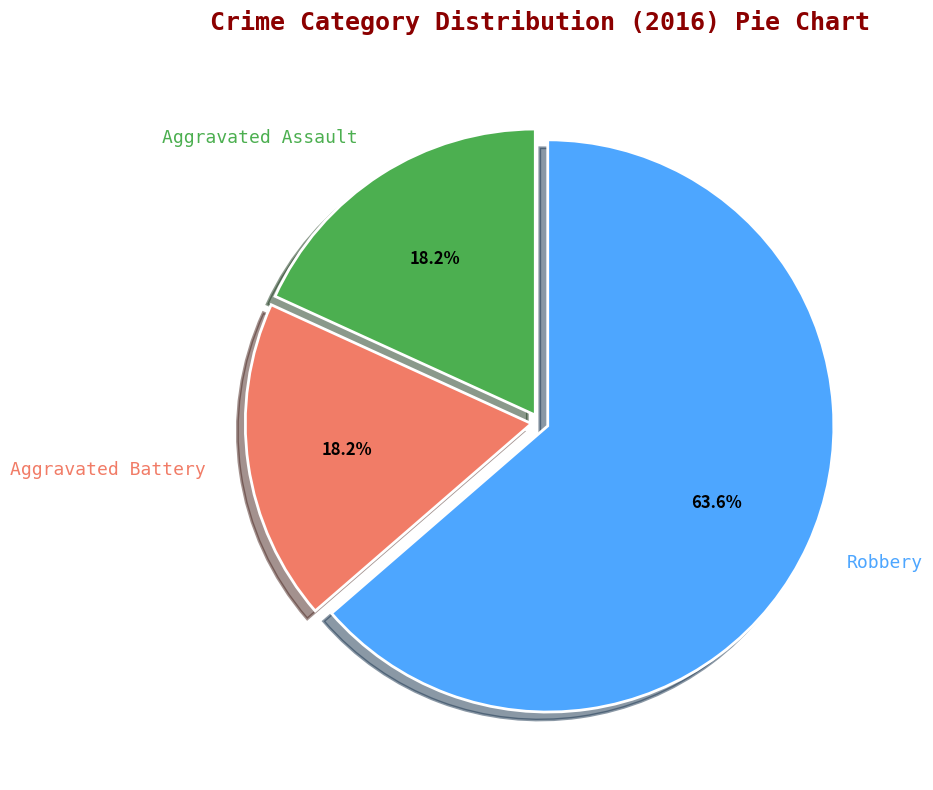

How many slices are in this pie chart?

3